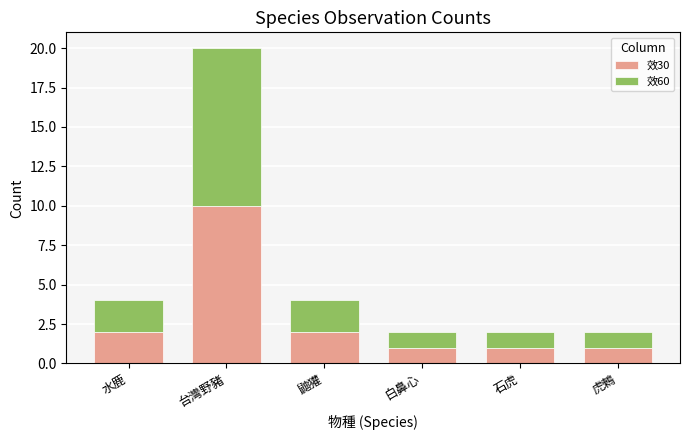

At which category is the sum across all series the highest?

台灣野豬